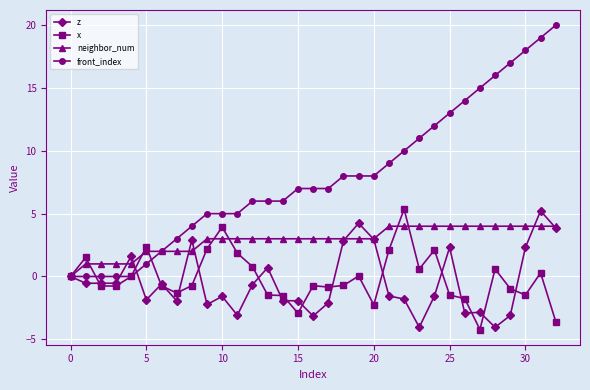

Which series has the largest total across all categories?

front_index